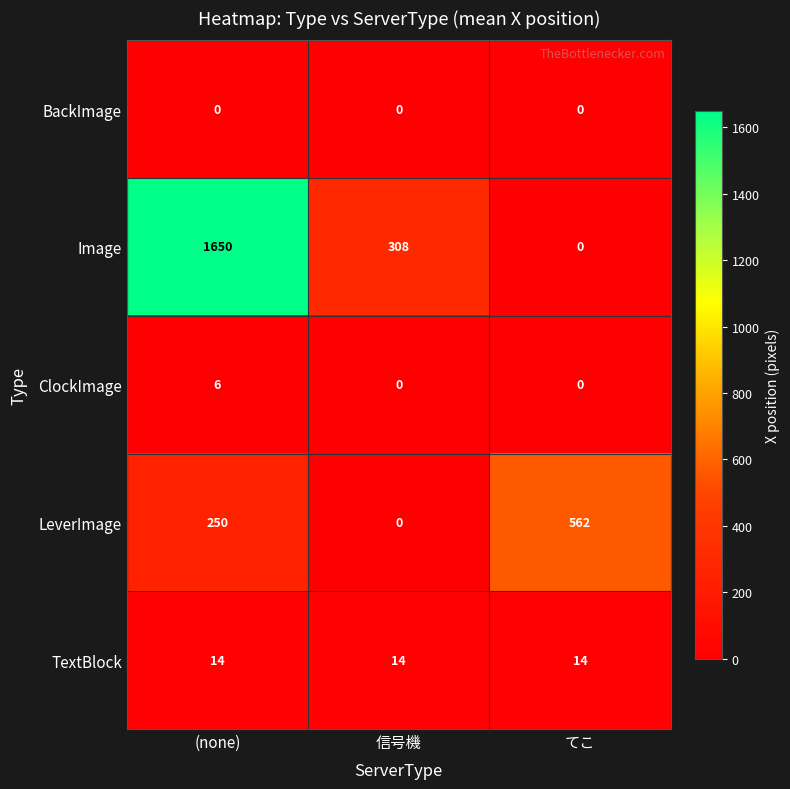

Count the number of categories in the chart.

3